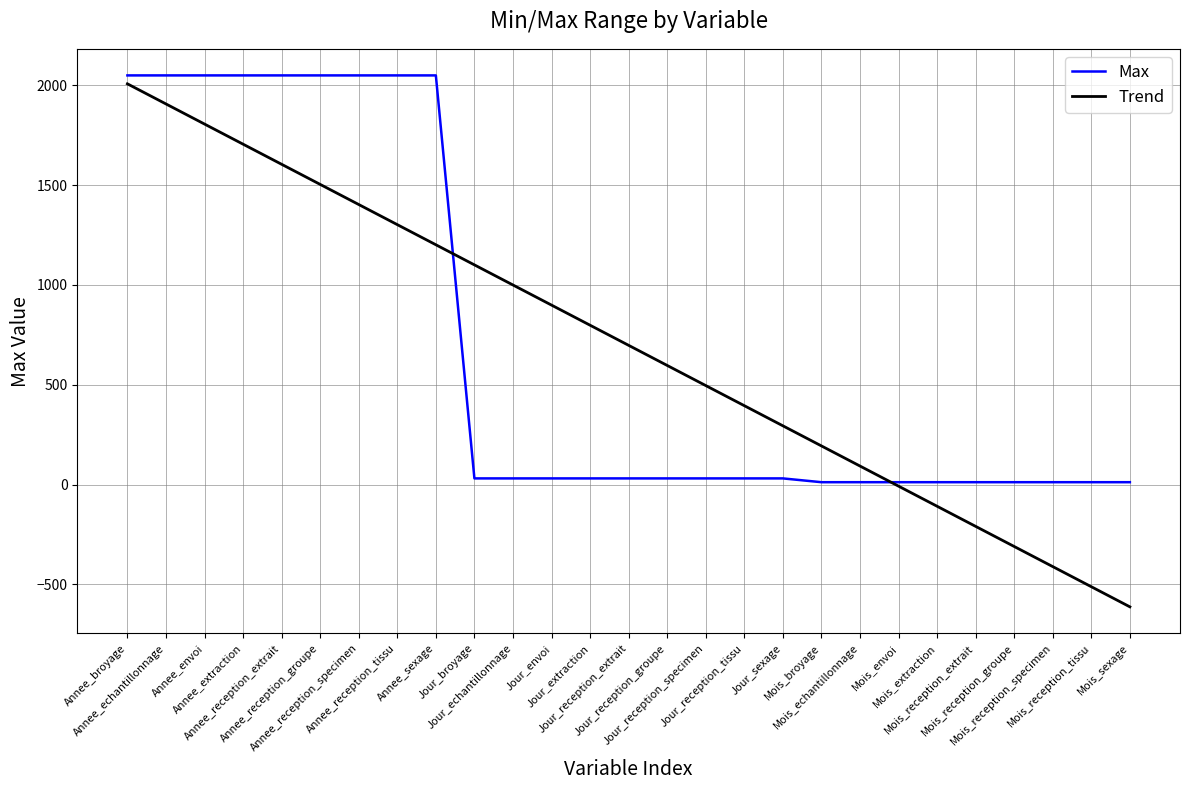

Which series has the widest spread of values?

Trend